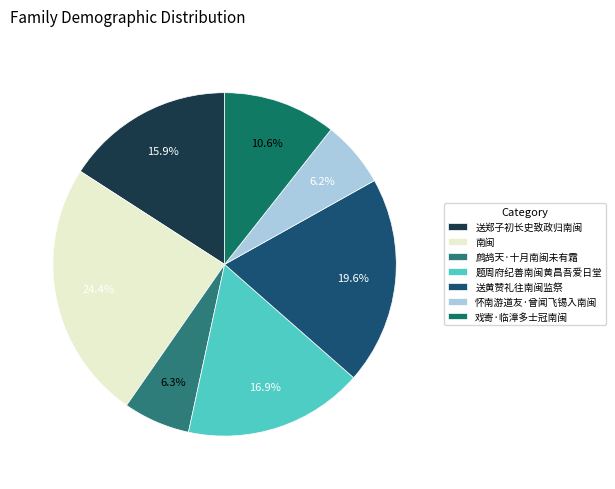

Is it true that 怀南游道友·曾闻飞锡入南闽 is 6% of the pie?

True